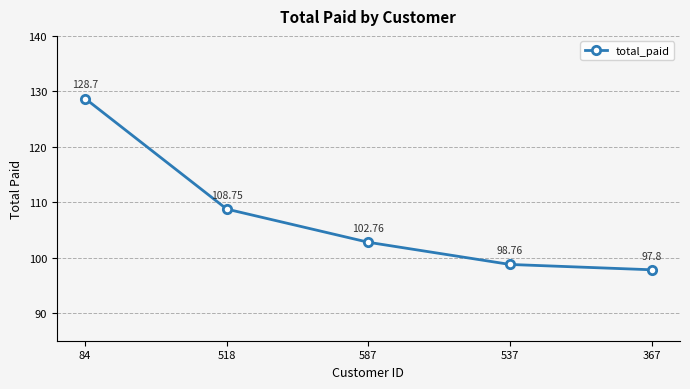

What is the sum of all values?

536.8